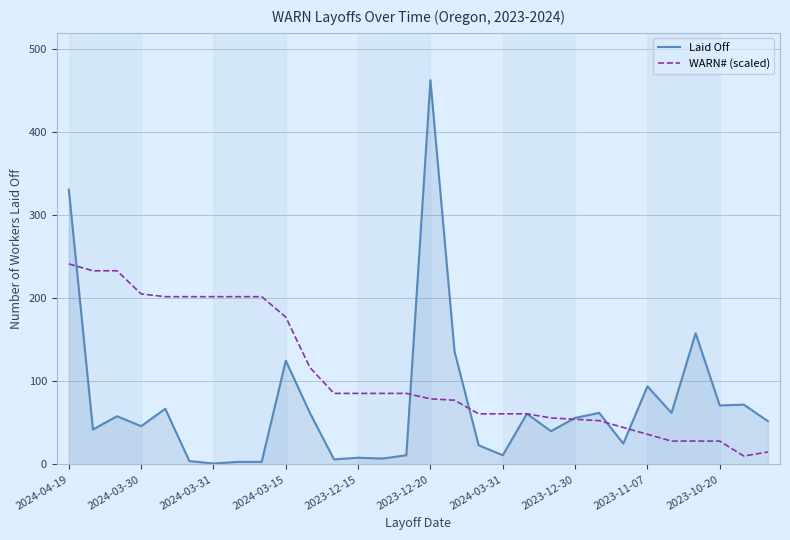

List the series in order of their peak value, lowest first.

WARN# (scaled), Laid Off